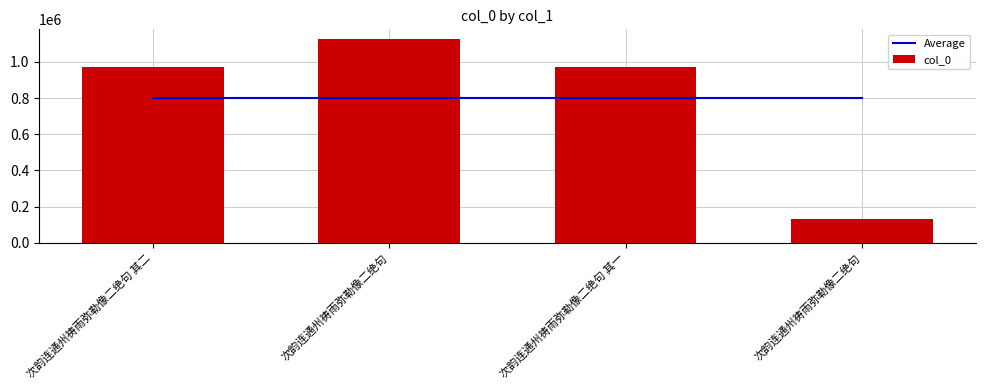

Reading right to left, transcribe all the data shown in this chart.

Average: 801767	801767	801767	801767
col_0: 133055	974776	1124460	974777